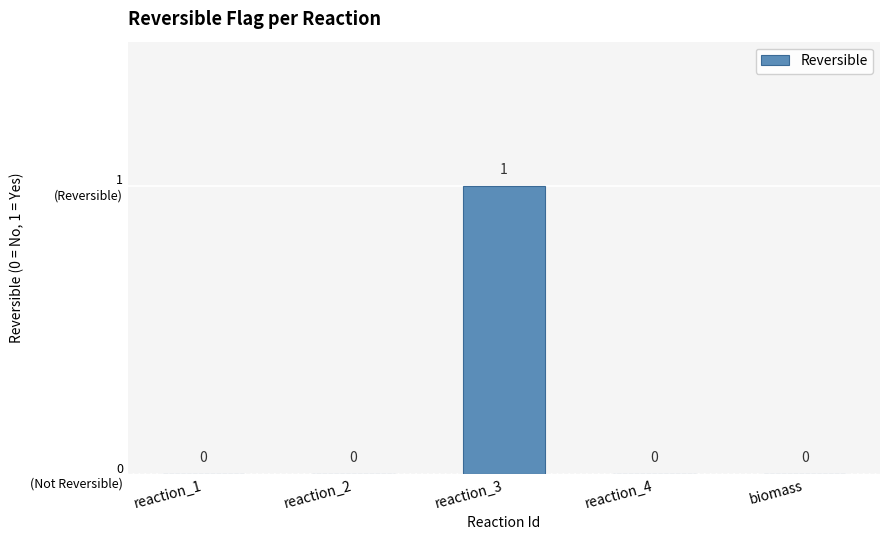

How many categories are shown in the chart?

5